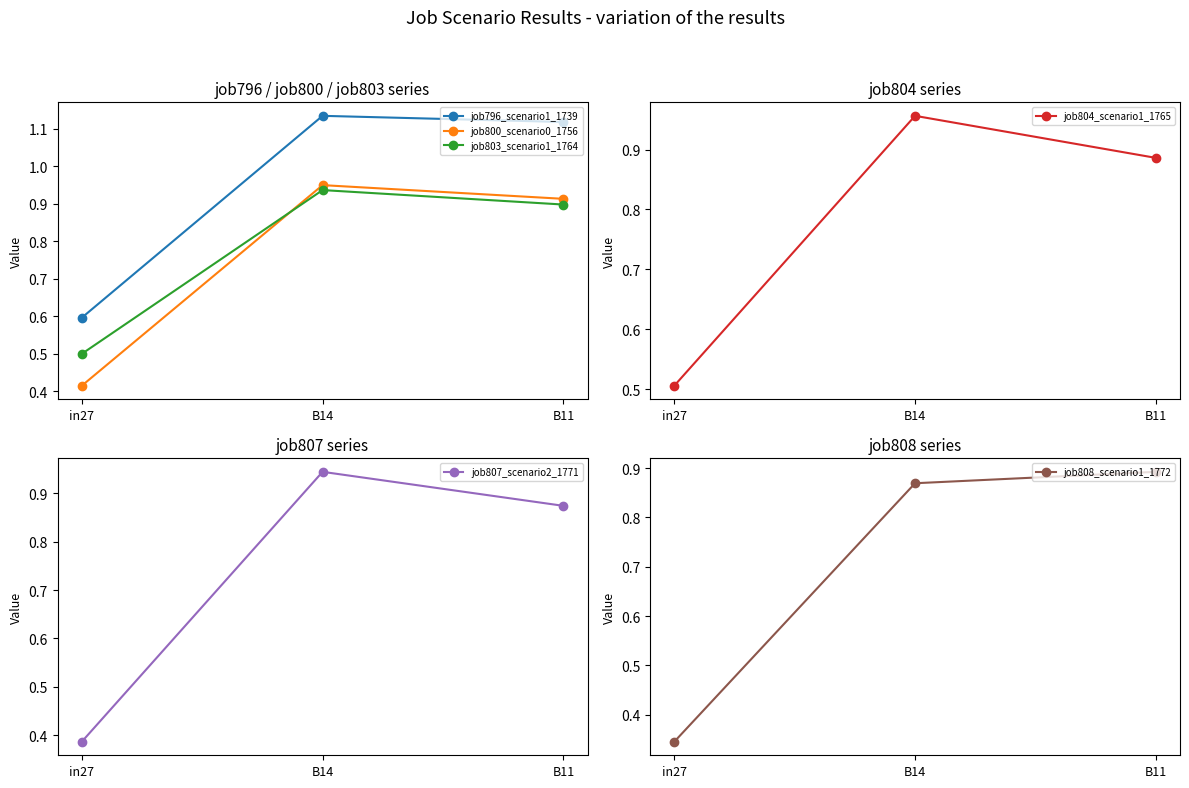

How many lines are shown in the chart?

6